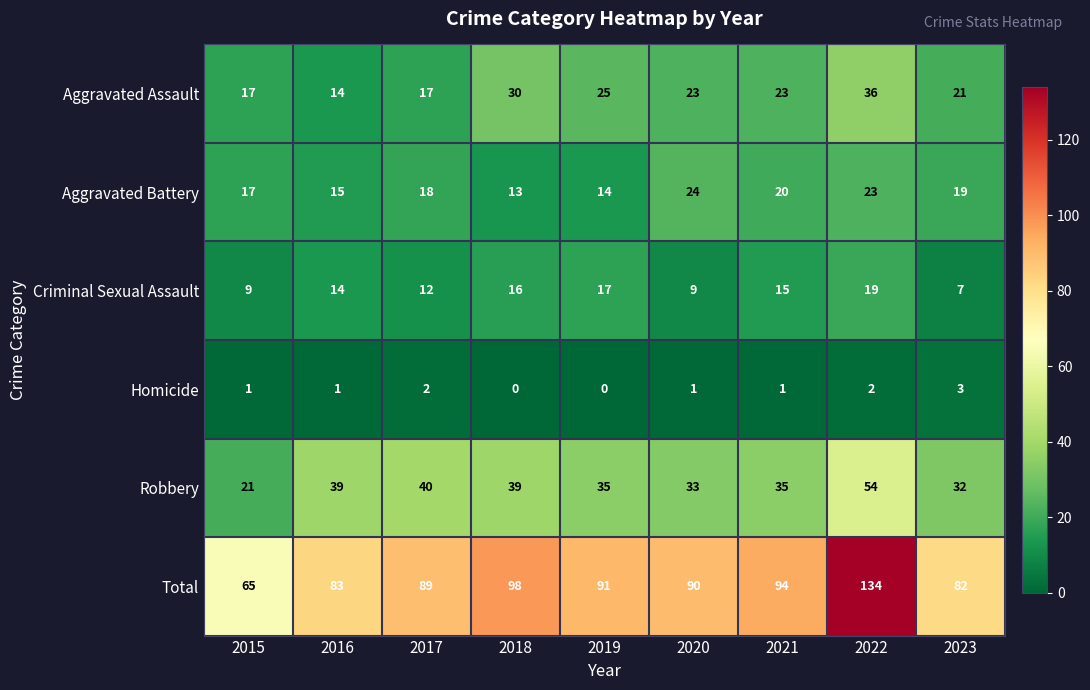

At how many categories does at least one series exceed 128?

1